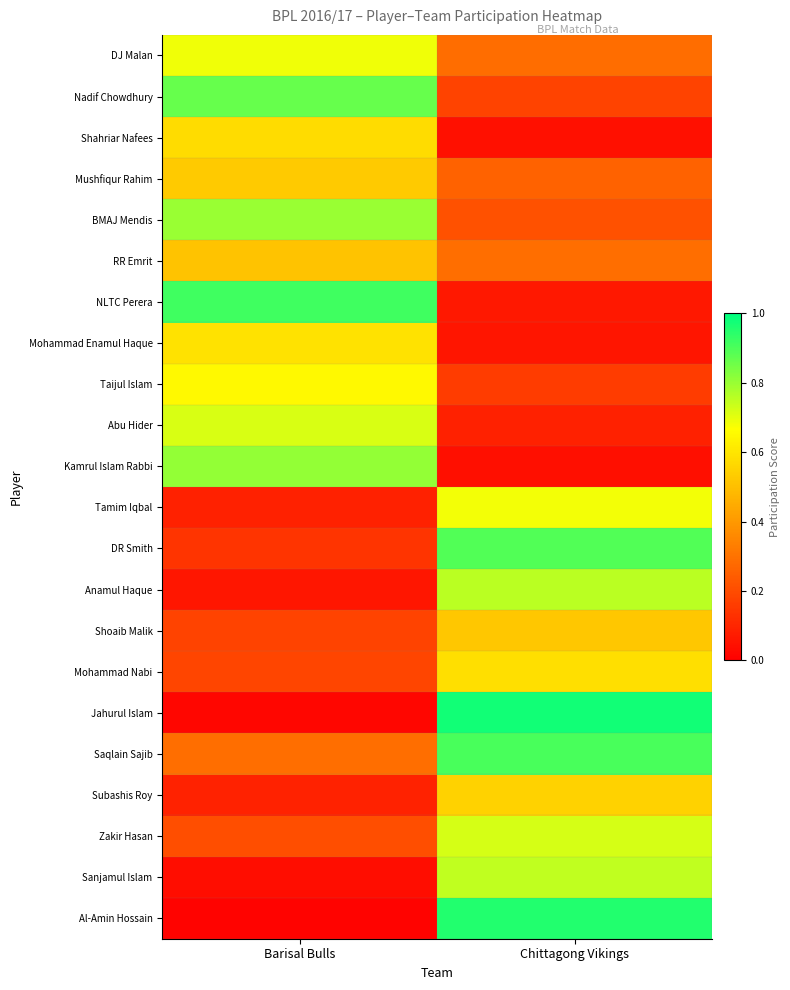

Which category has the highest value across all series?

Chittagong Vikings